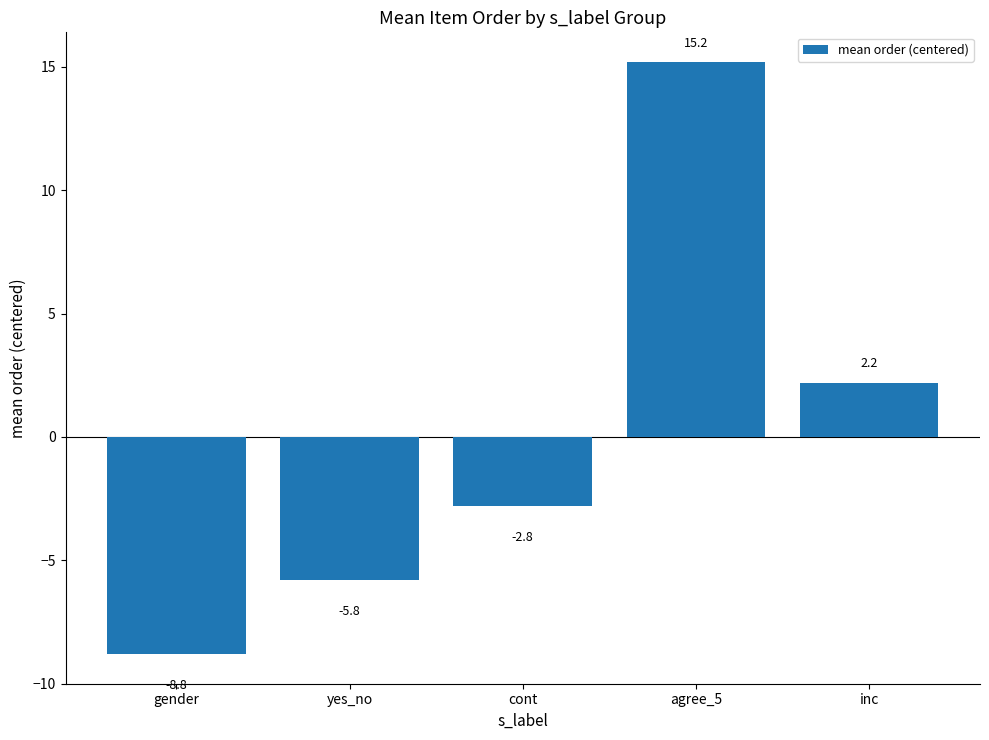

Is it true that the value at inc is 2.2?

True